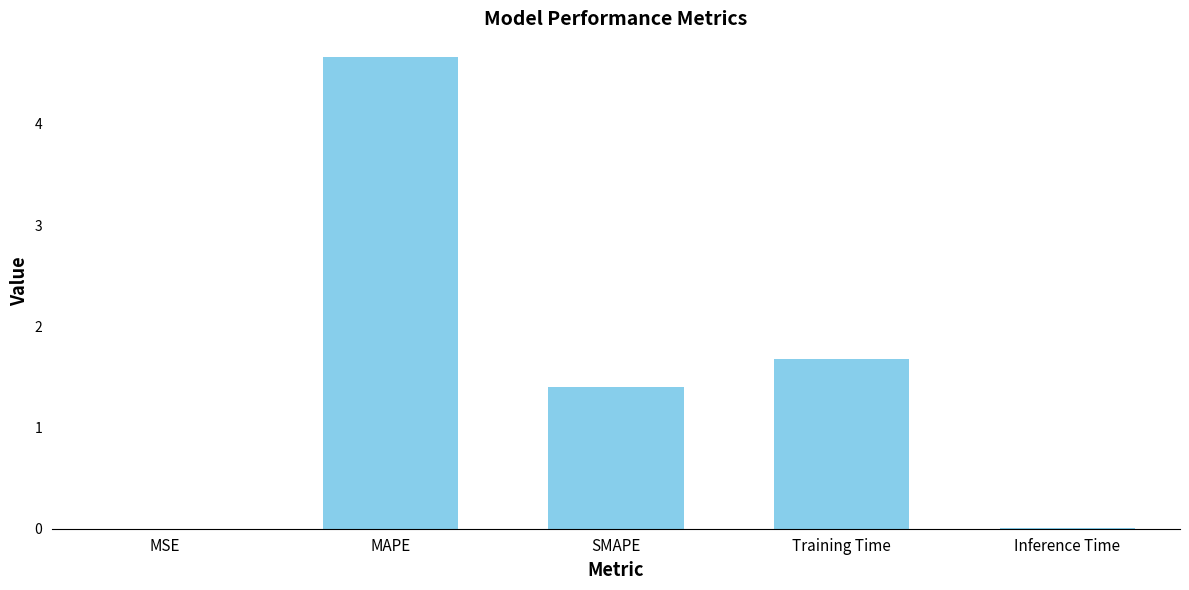

Is it true that the value at MAPE is 4.7?

True